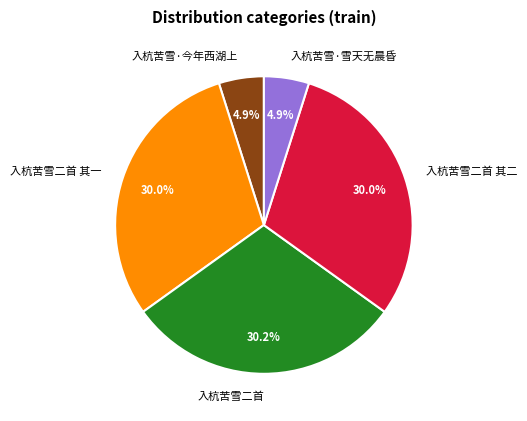

Approximately how many times larger is the value at 入杭苦雪二首 其一 compared to 入杭苦雪二首 其二?

1.0